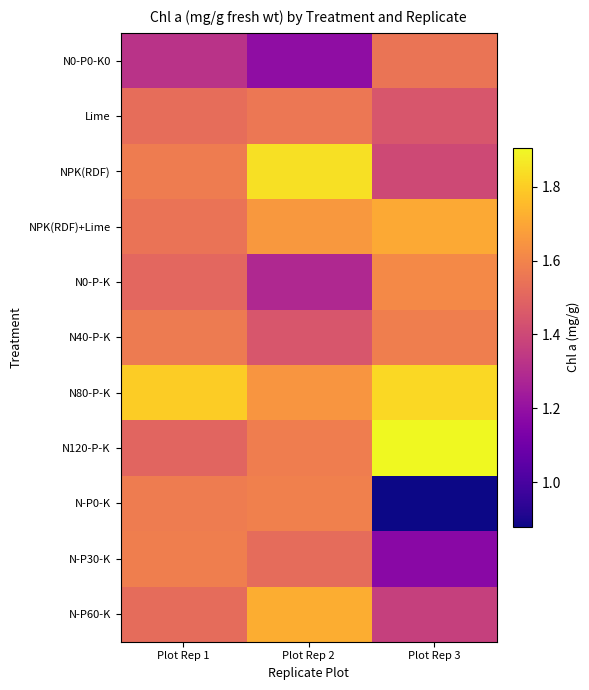

Reading left to right, extract all data points from this chart.

N0-P0-K0: Plot Rep 1=1.3	Plot Rep 2=1.2	Plot Rep 3=1.5
Lime: Plot Rep 1=1.5	Plot Rep 2=1.6	Plot Rep 3=1.4
NPK(RDF): Plot Rep 1=1.6	Plot Rep 2=1.8	Plot Rep 3=1.4
NPK(RDF)+Lime: Plot Rep 1=1.5	Plot Rep 2=1.7	Plot Rep 3=1.7
N0-P-K: Plot Rep 1=1.5	Plot Rep 2=1.3	Plot Rep 3=1.6
N40-P-K: Plot Rep 1=1.6	Plot Rep 2=1.4	Plot Rep 3=1.6
N80-P-K: Plot Rep 1=1.8	Plot Rep 2=1.7	Plot Rep 3=1.8
N120-P-K: Plot Rep 1=1.5	Plot Rep 2=1.6	Plot Rep 3=1.9
N-P0-K: Plot Rep 1=1.6	Plot Rep 2=1.6	Plot Rep 3=0.9
N-P30-K: Plot Rep 1=1.6	Plot Rep 2=1.5	Plot Rep 3=1.2
N-P60-K: Plot Rep 1=1.5	Plot Rep 2=1.7	Plot Rep 3=1.4